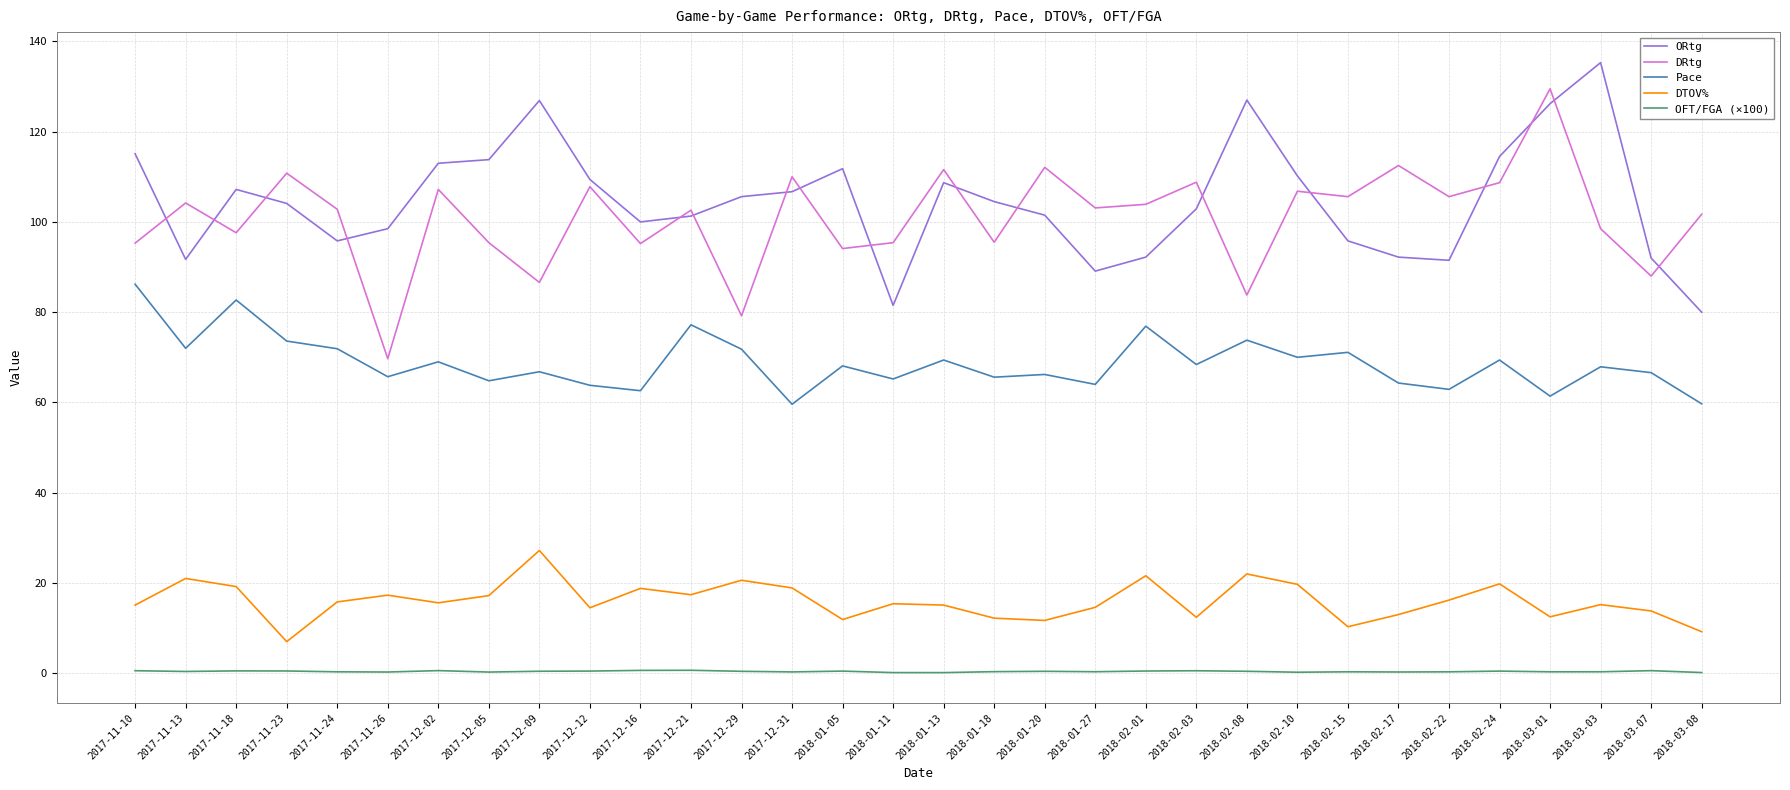

Does the chart have visible grid lines?

Yes